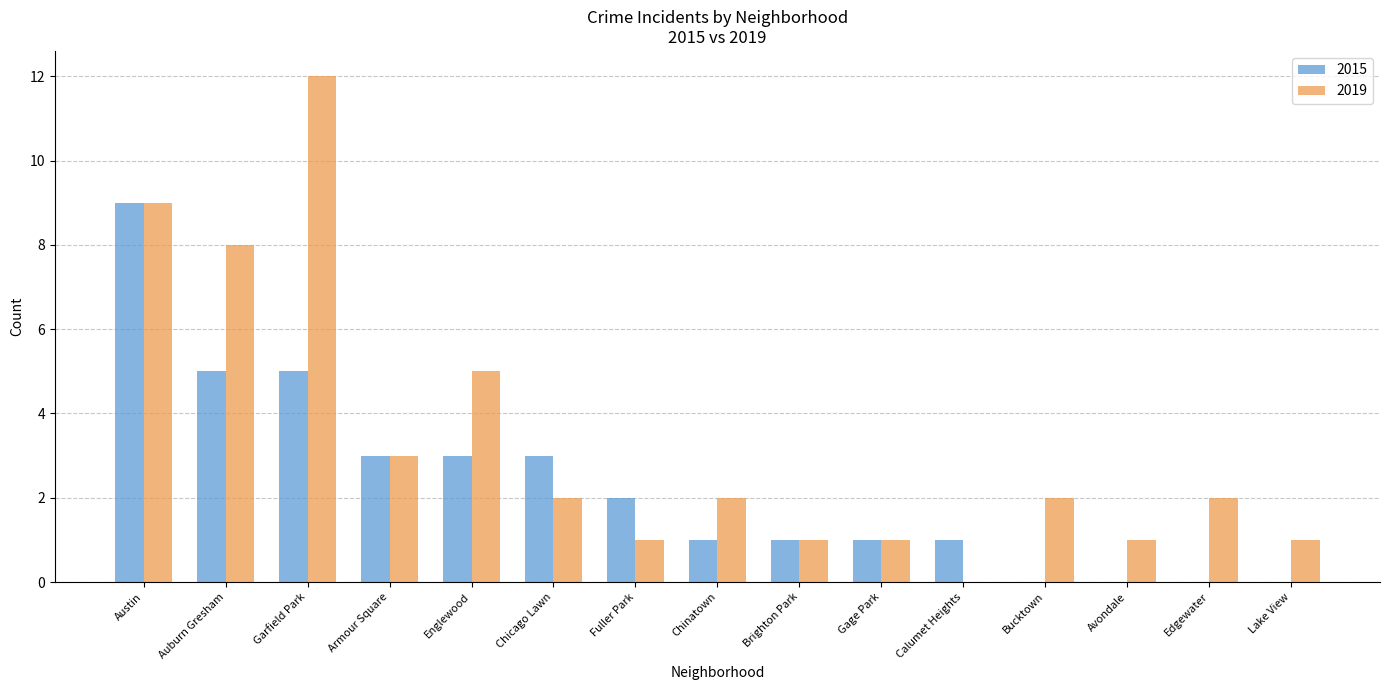

Count the number of data series in this chart.

2